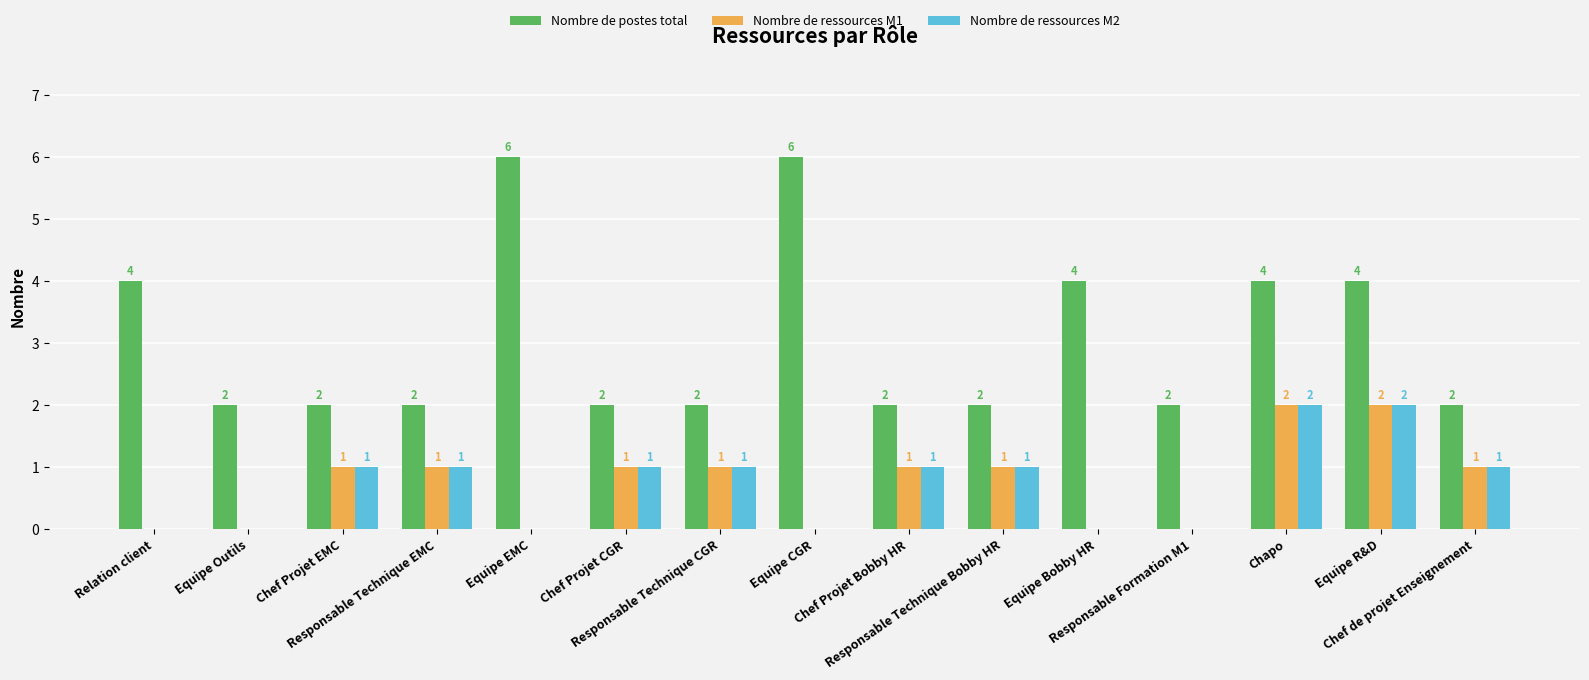

What value does the Nombre de postes total series have at Equipe Bobby HR?

4